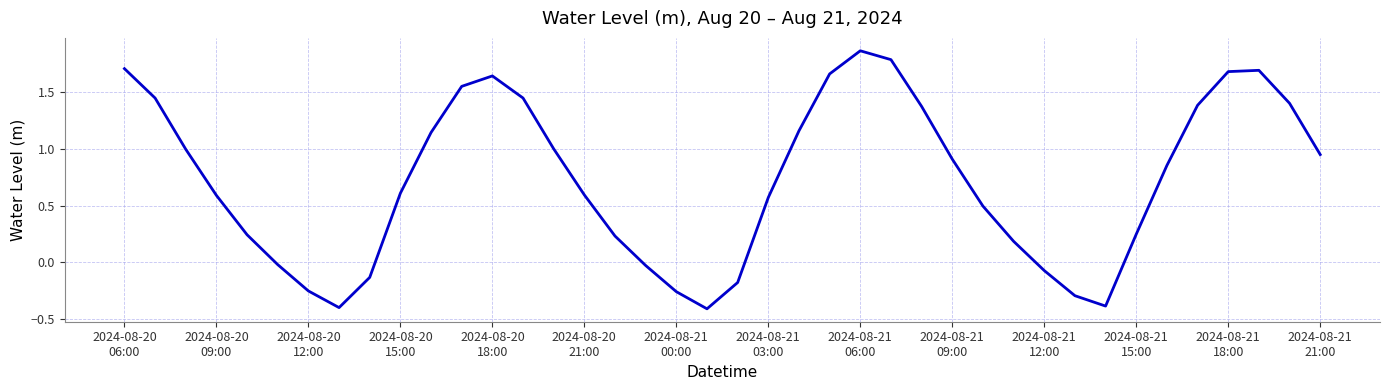

What is the smallest value displayed?

-0.4